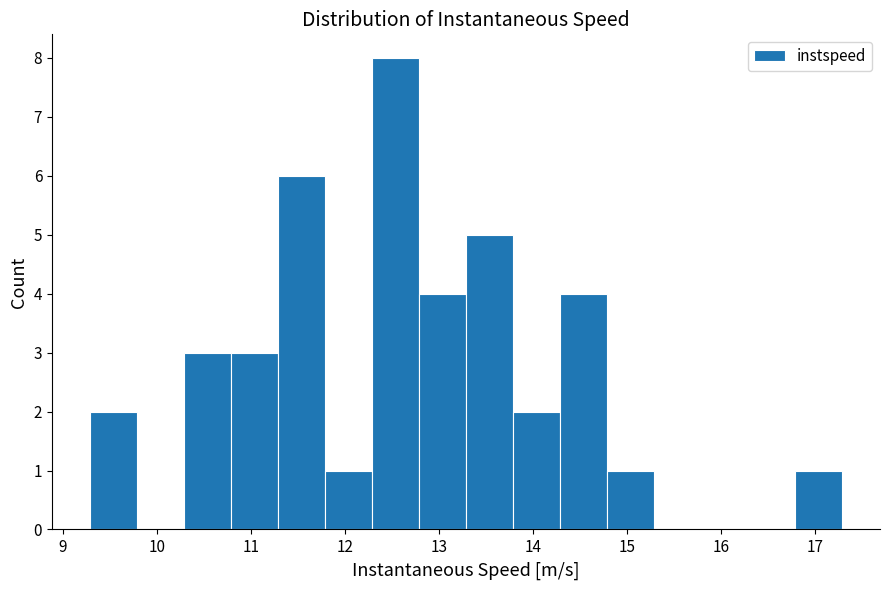

What is the height of the bar covering 10.8 to 11.3 on the x-axis? Neither the bar edges nor the heights are printed on the chart, so give them approximately, as read against the axes.

3